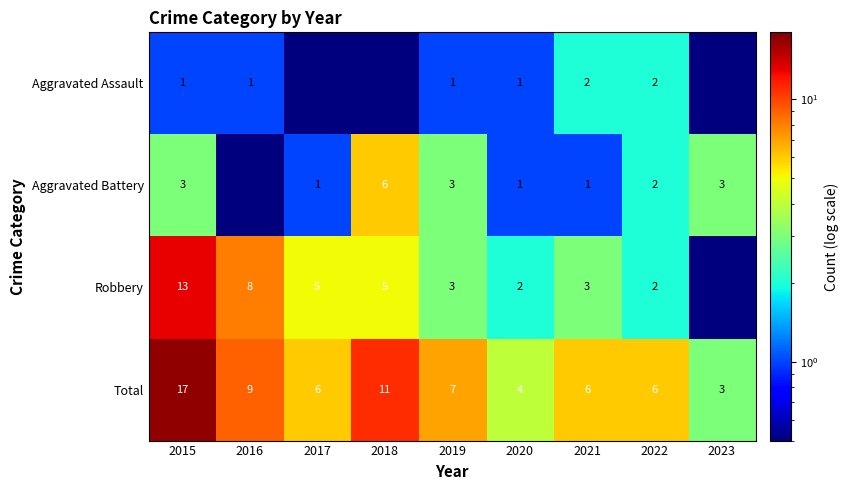

The value of Robbery at 2017 is 5.0. True or false?

True